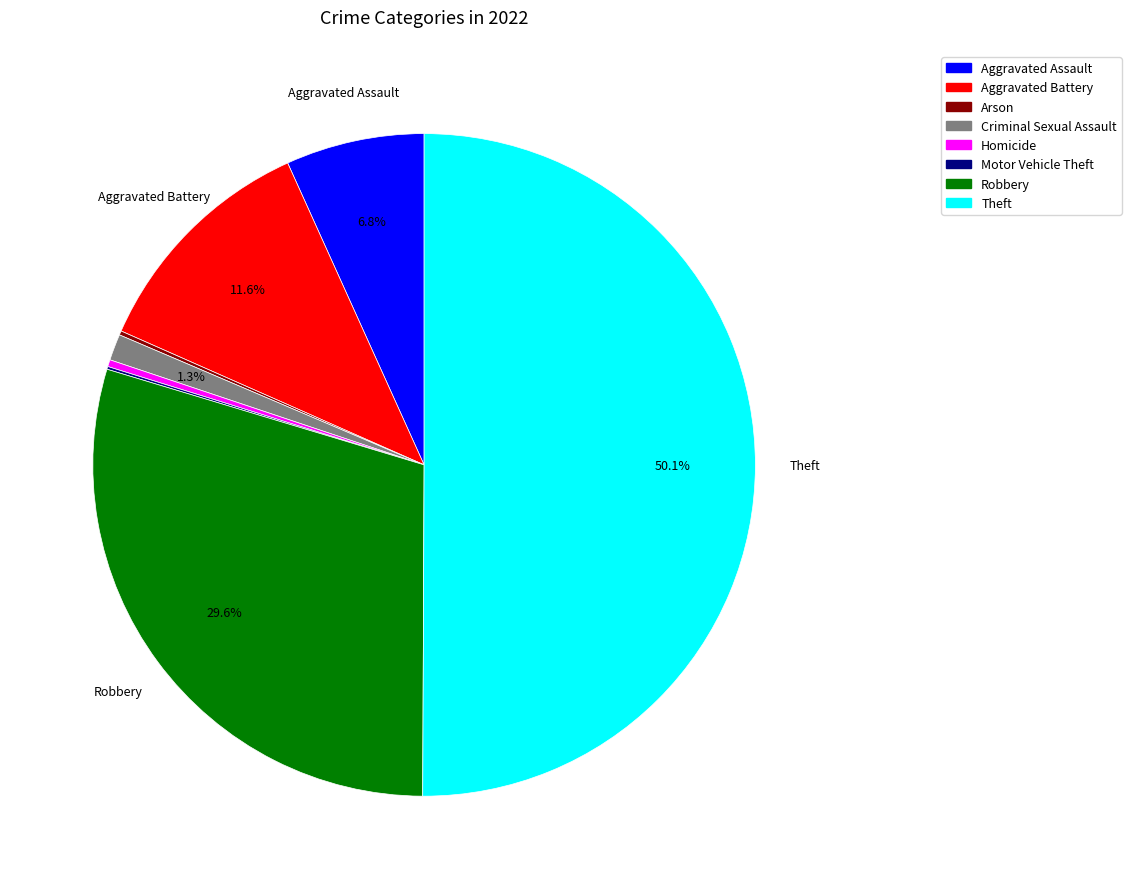

Which slice represents more than half of the pie?

Theft